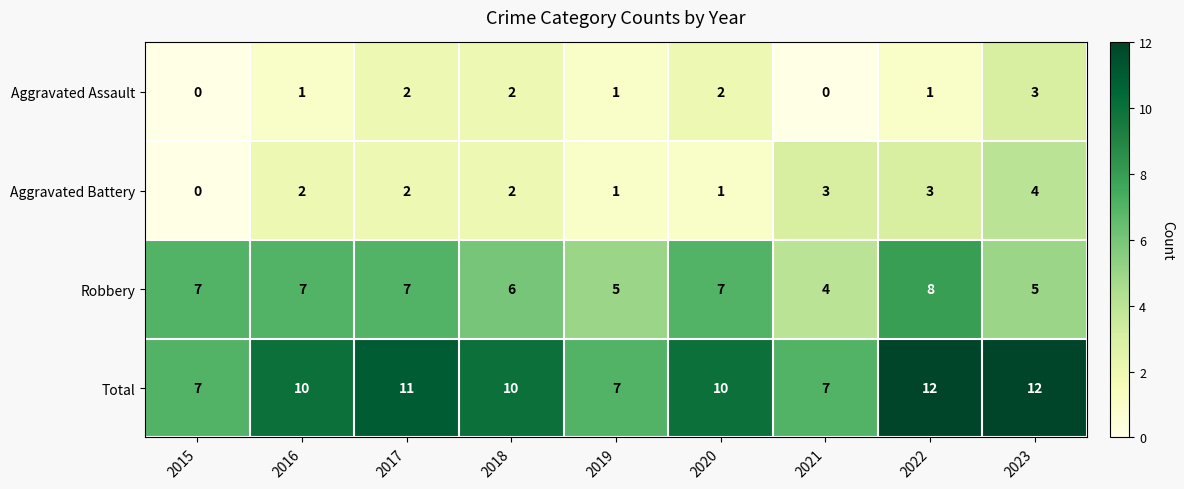

At which label is Robbery closest to 6?

2018